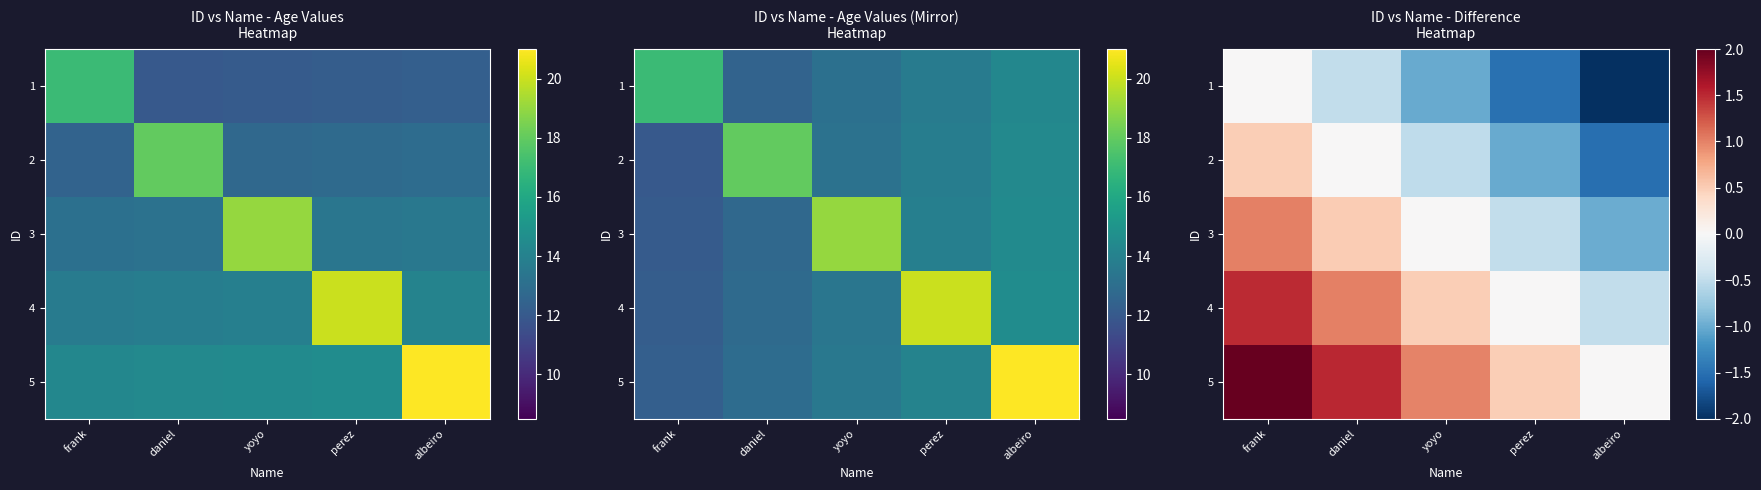

What is the difference between the 1 values at perez and daniel?

1.0